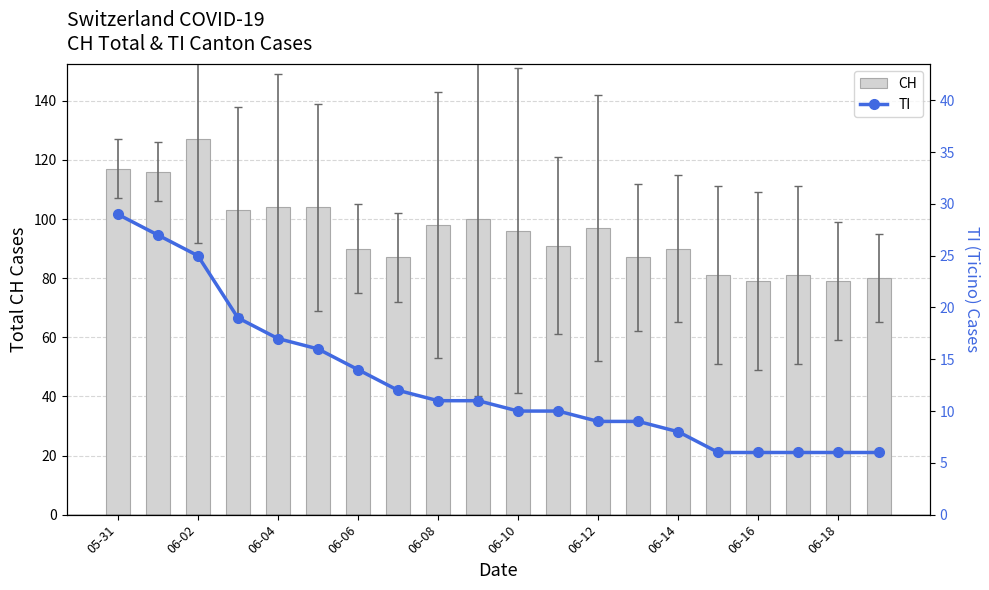

Reading left to right, what are all the values shown in this chart?

CH: 117	116	127	103	104	104	90	87	98	100	96	91	97	87	90	81	79	81	79	80
TI: 29	27	25	19	17	16	14	12	11	11	10	10	9	9	8	6	6	6	6	6